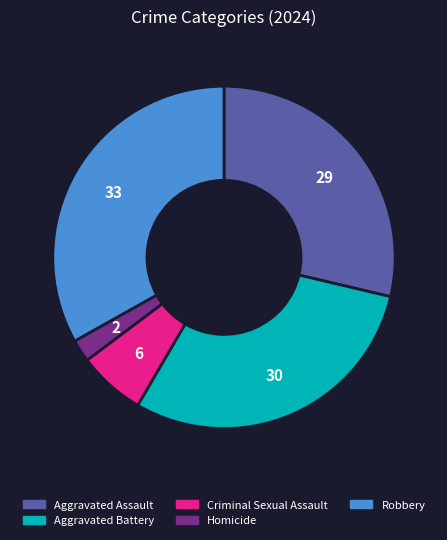

What is the ratio of the value at Homicide to the value at Aggravated Battery?

0.1